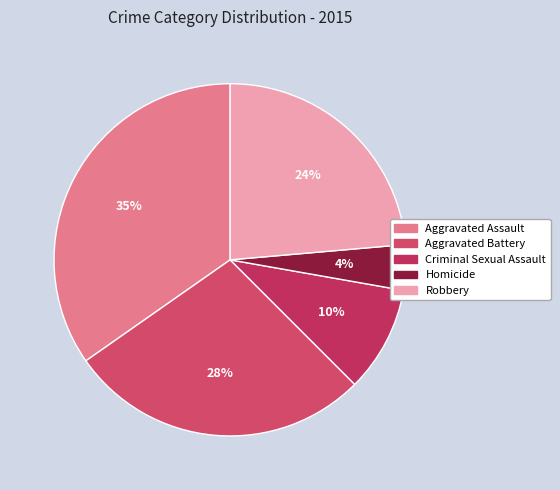

To the nearest percent, what portion does Aggravated Assault represent?

35%